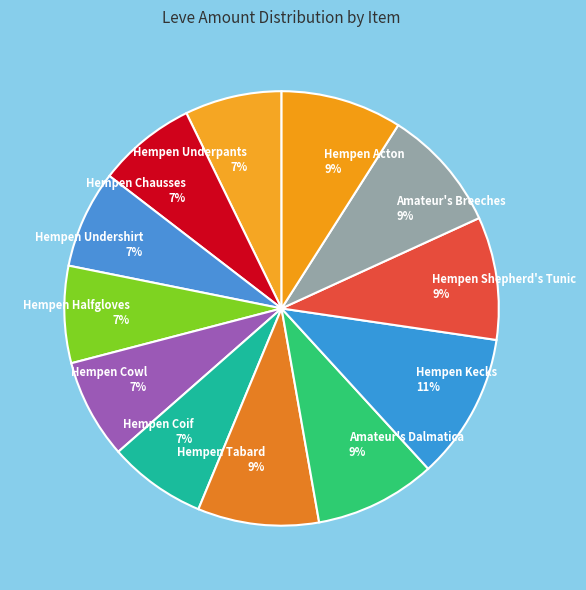

Which slice is the largest?

Hempen Kecks